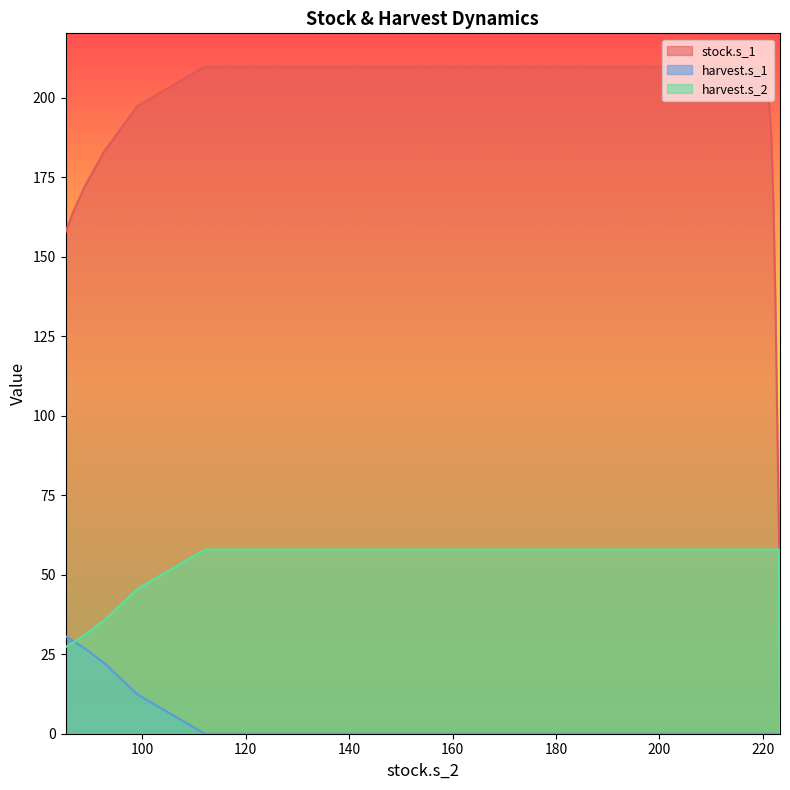

Rank the series at 2 from highest to lowest value.

stock.s_1, harvest.s_2, harvest.s_1